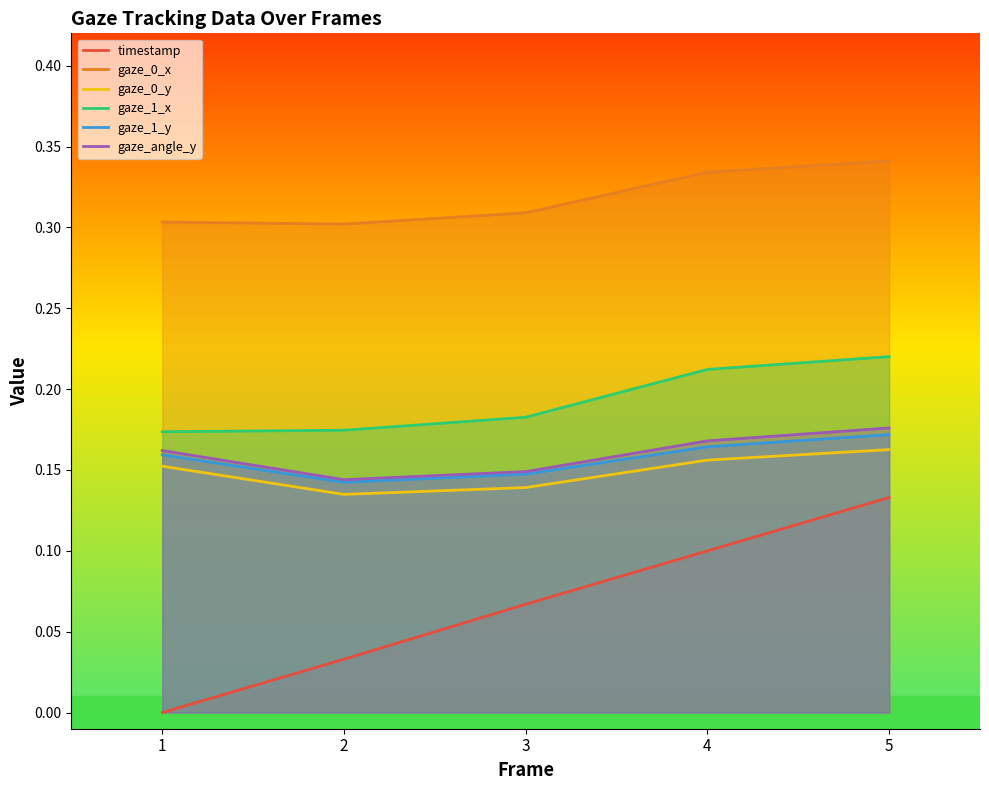

What is the difference between the highest and lowest values at 5?

0.2